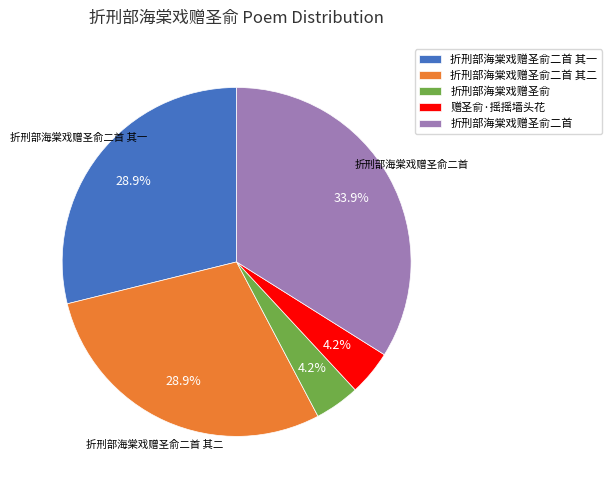

Is there any slice that represents more than half of the pie?

No